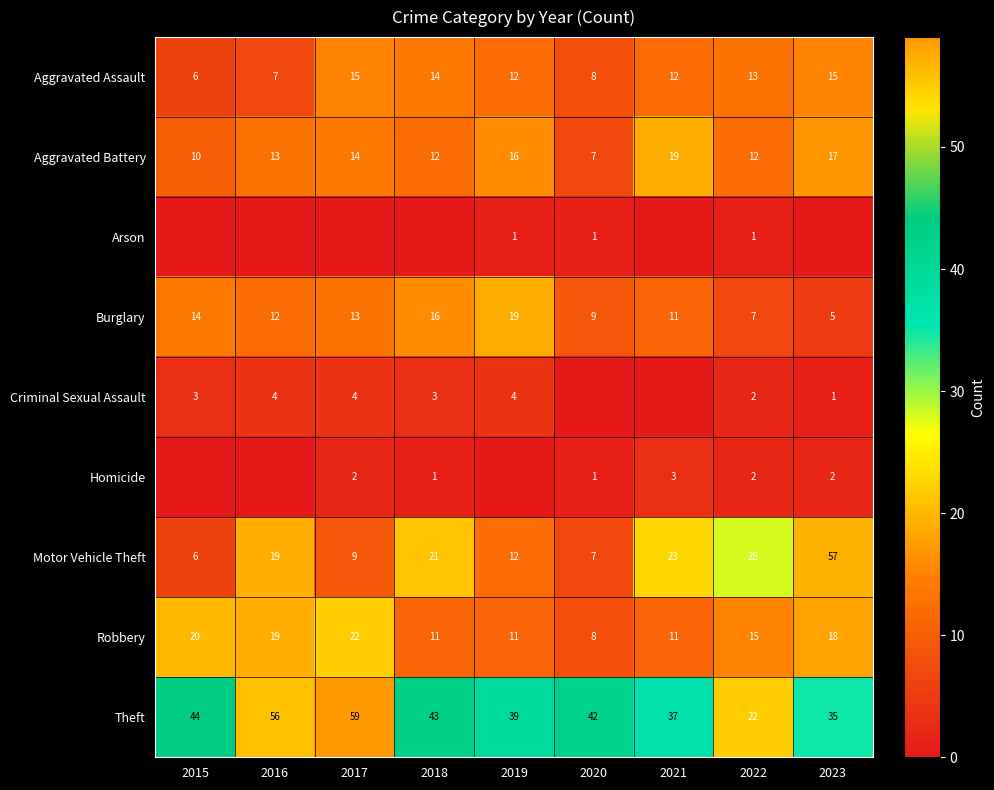

Which category has the lowest value in the Robbery series?

2020